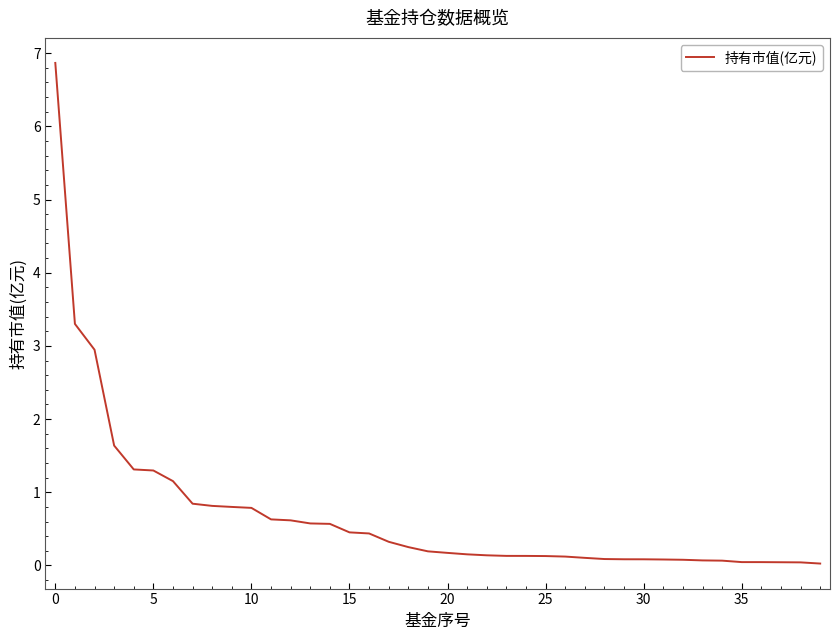

What is the greatest value displayed?

6.9